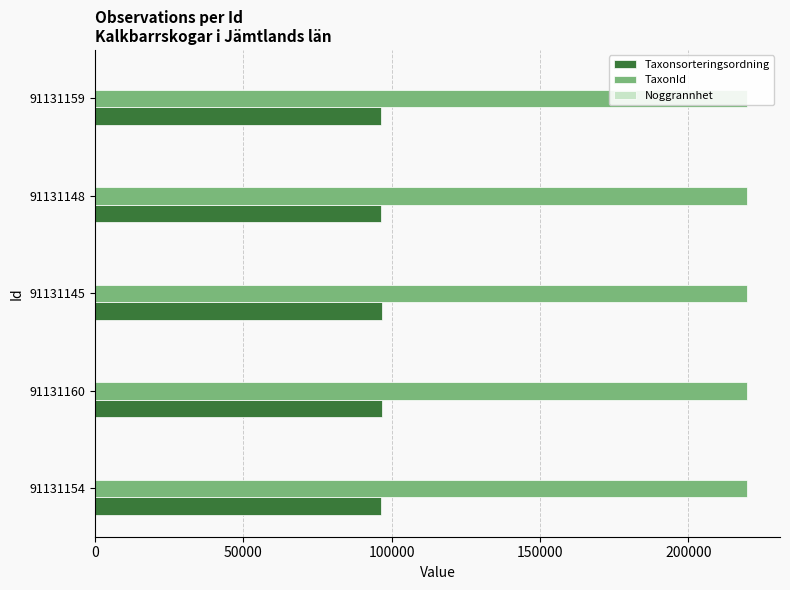

Which series has the widest spread of values?

Taxonsorteringsordning